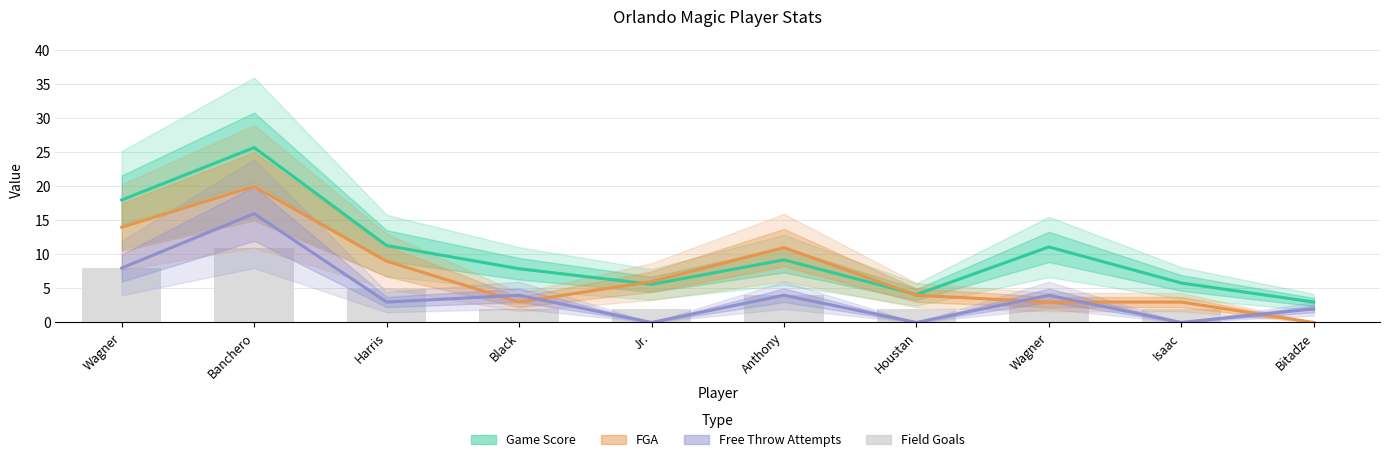

At which label is the value closest to 5?

Harris